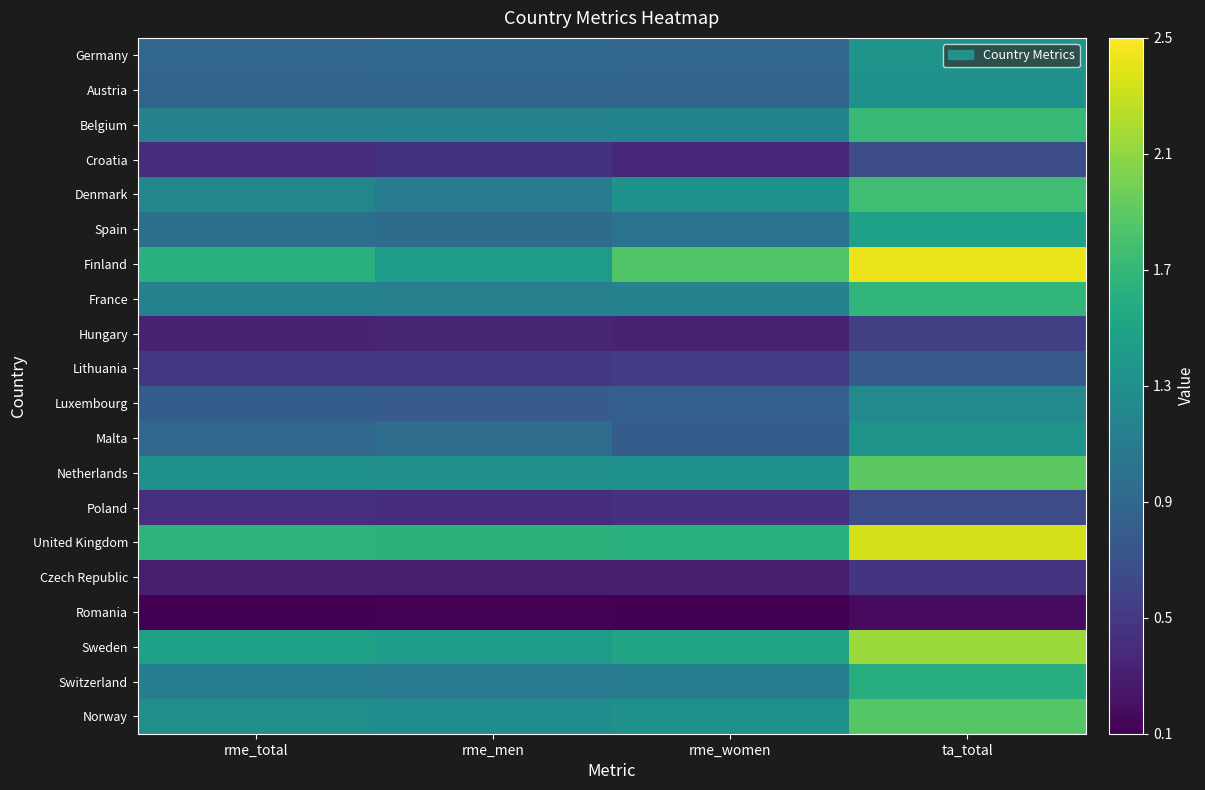

Which series changed the most between rme_men and rme_women?

Finland